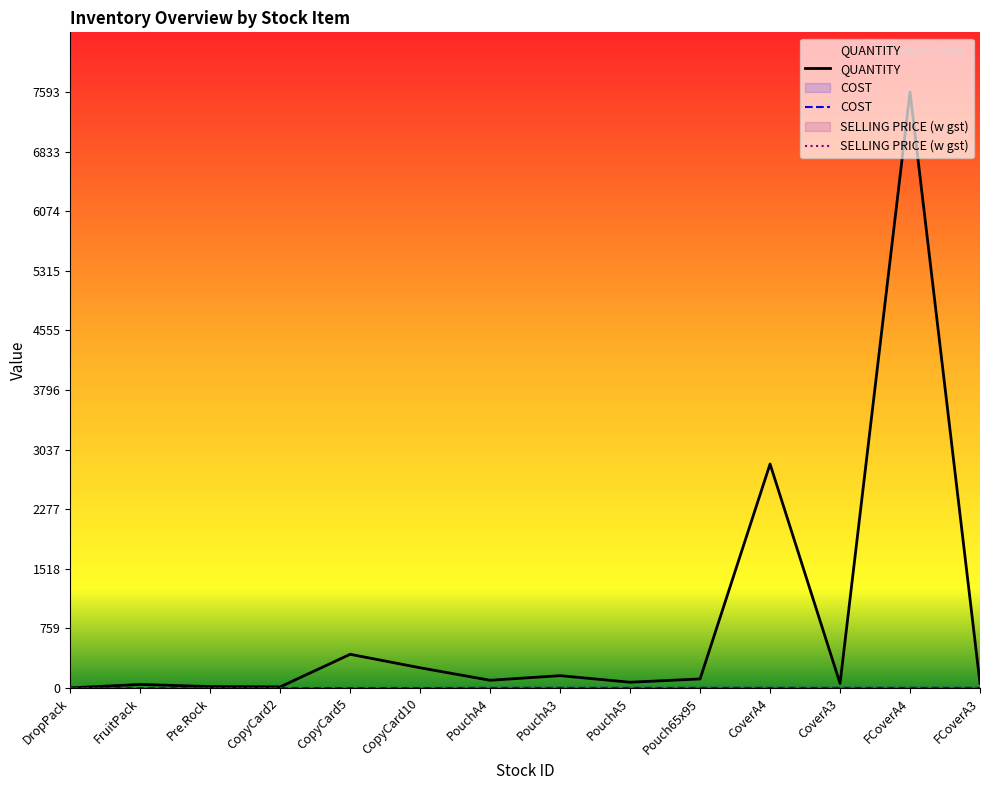

At which category is the sum across all series the highest?

FCoverA4